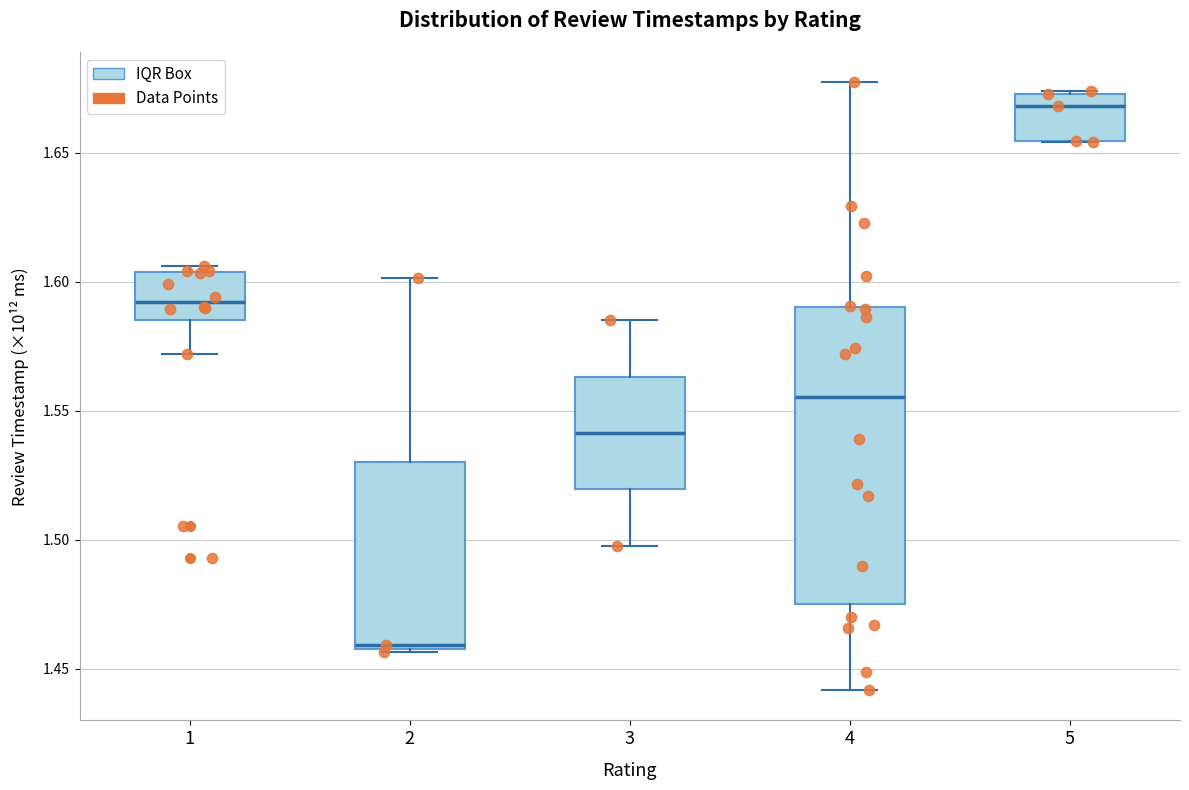

Reading left to right, transcribe this box plot: for each box, give where its median line is, the range the box spans, and where its two whiskers end, as read against the y-axis. The values are not printed on the chart, so give them approximately, as read against the axis.

1: median 1.590, box 1.585 to 1.605, whiskers 1.570 to 1.605 (just above the box's upper edge)
2: median 1.460, box 1.460 to 1.530, whiskers 1.455 to 1.600
3: median 1.540, box 1.520 to 1.565, whiskers 1.500 to 1.585
4: median 1.555, box 1.475 to 1.590, whiskers 1.440 to 1.675
5: median 1.670, box 1.655 to 1.675, whiskers 1.655 to 1.675